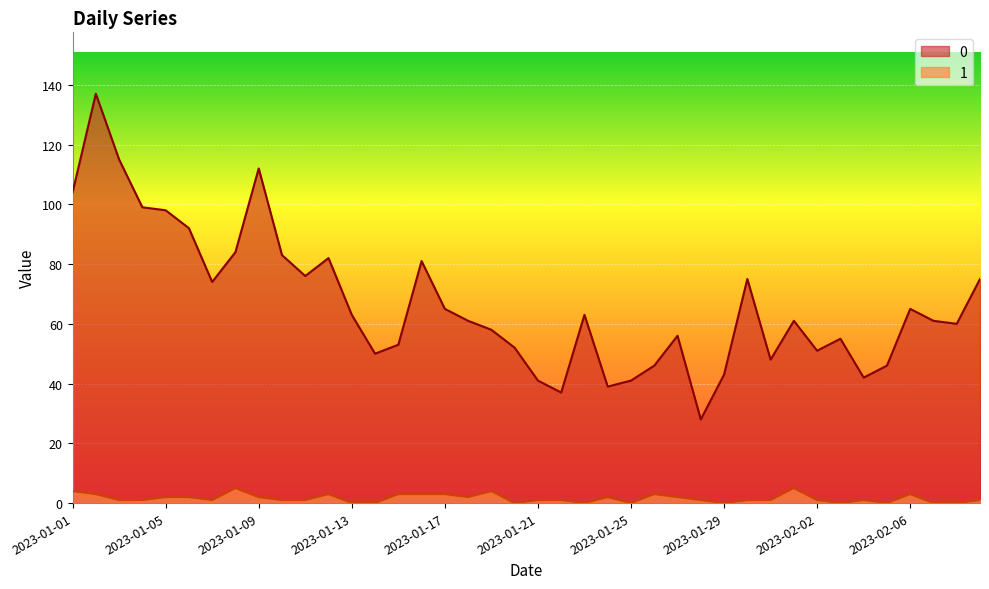

The value of 0 at 2023-01-30 is 75. True or false?

True